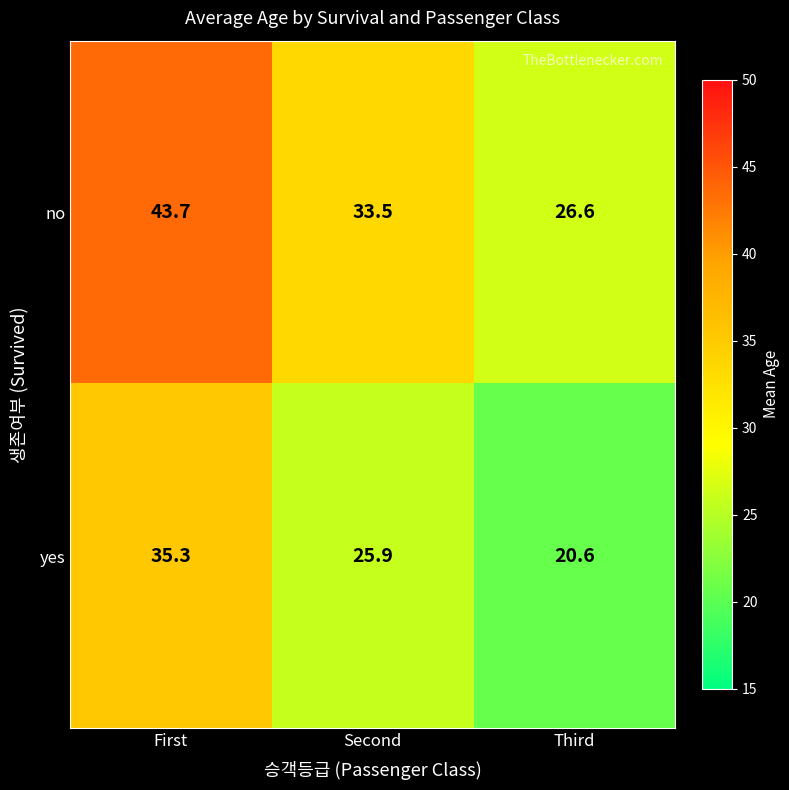

Which label corresponds to the smallest value in the chart?

Third